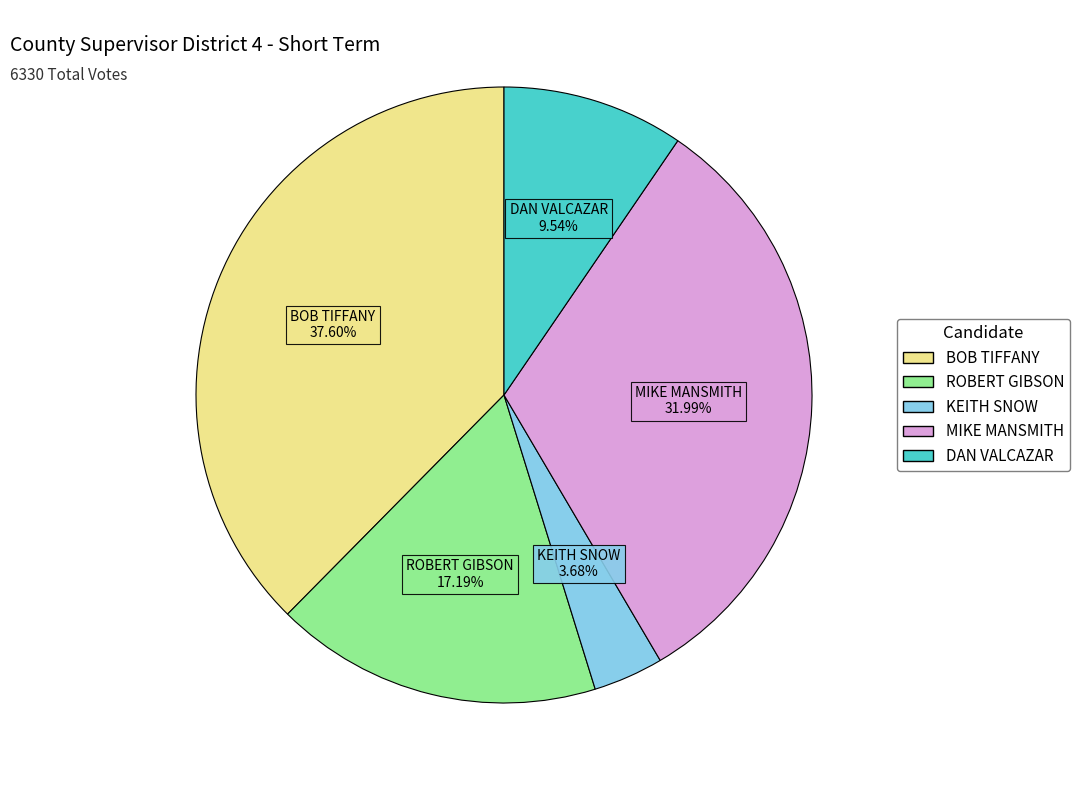

What percentage is the BOB TIFFANY slice, to the nearest percent?

38%